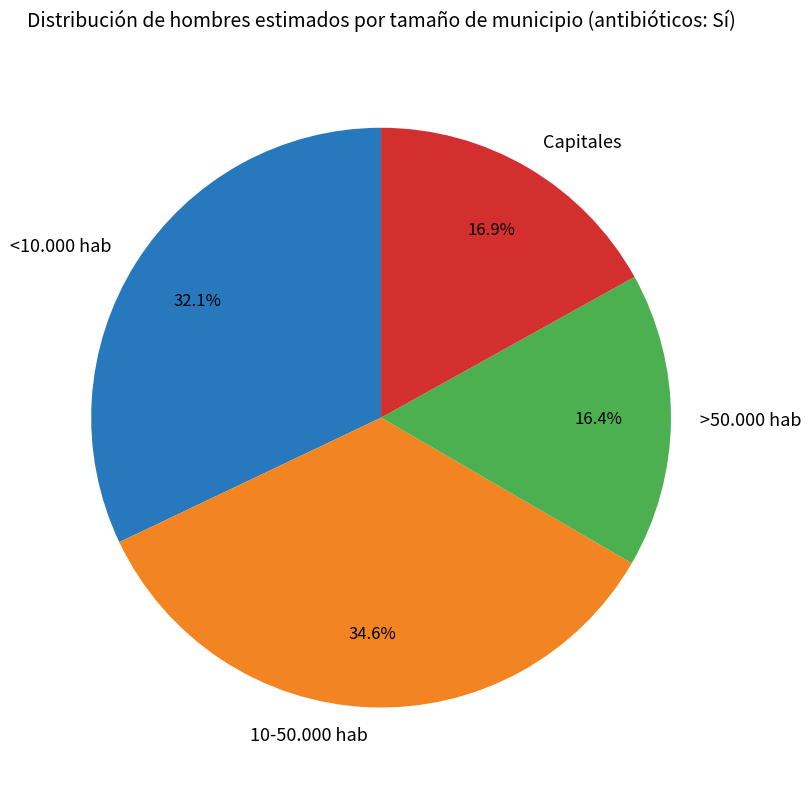

Which category has the biggest portion of the pie?

10-50.000 hab